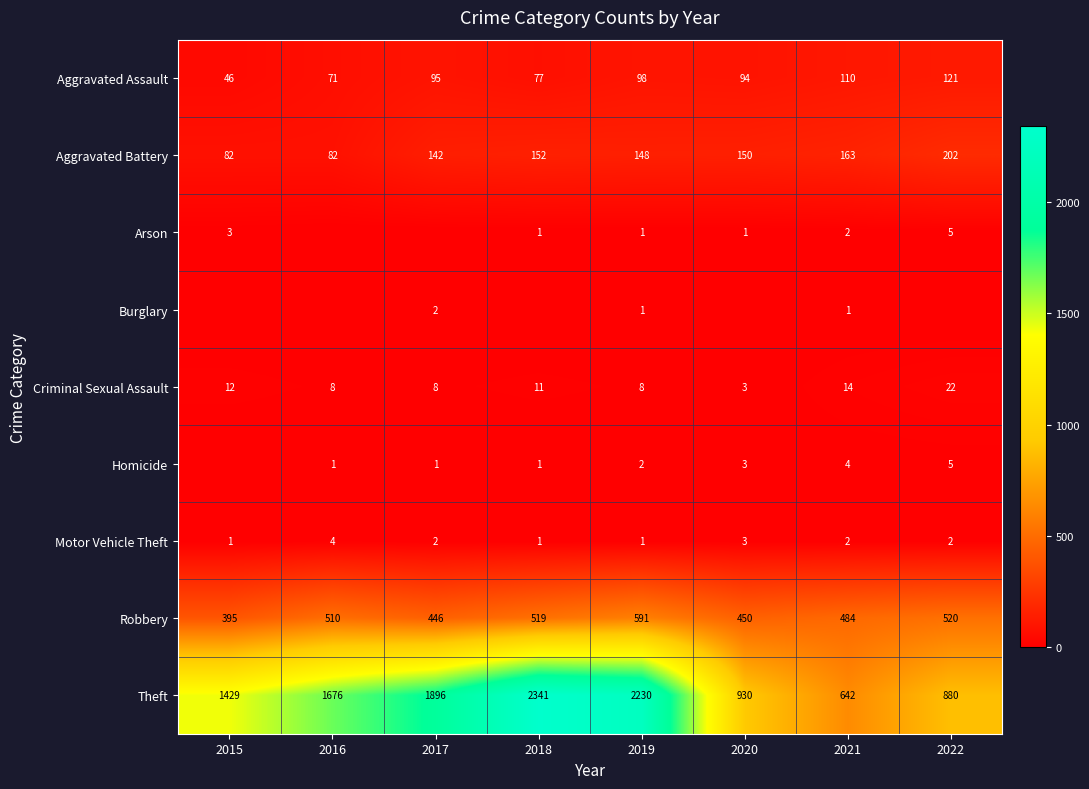

Which category has the lowest value across all series?

2016